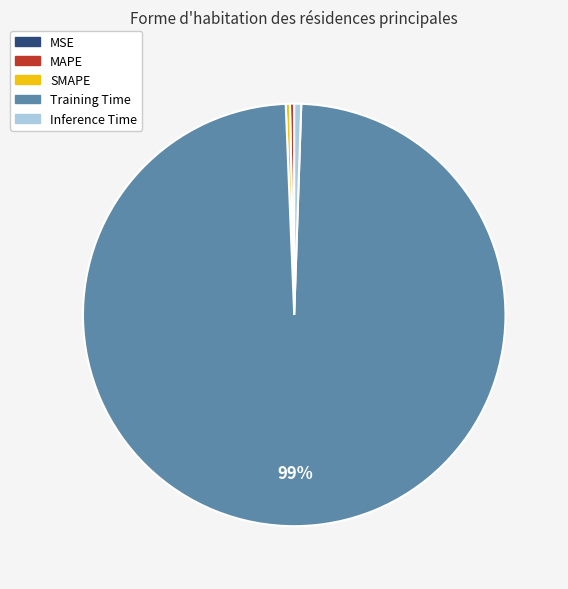

Do Inference Time and MAPE together represent more than half of the pie?

No